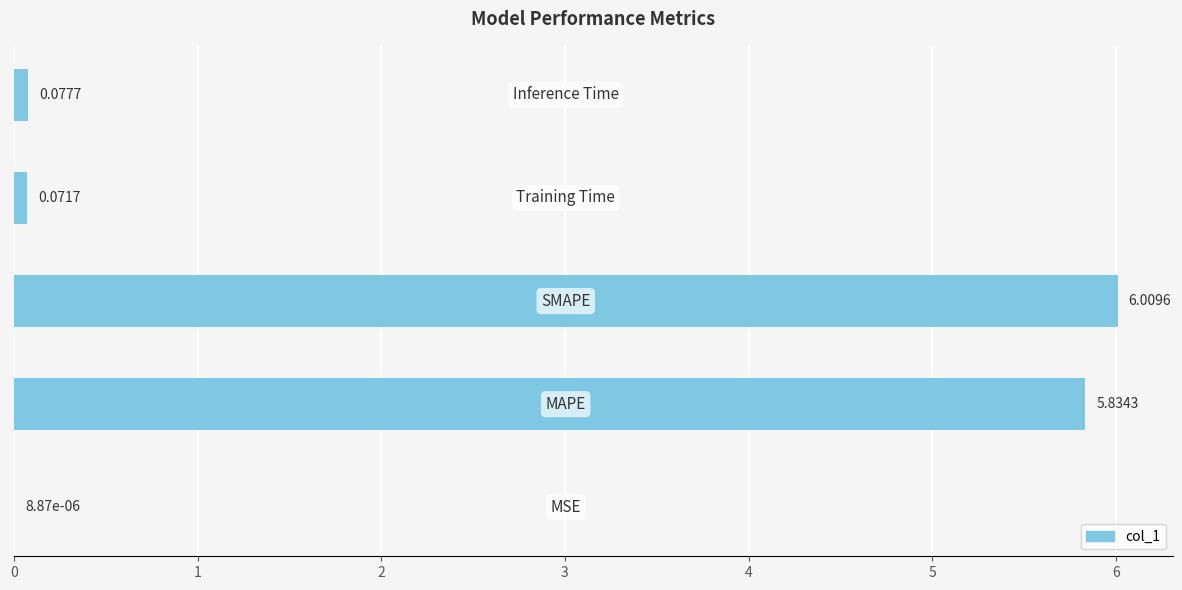

Rank the categories by value from highest to lowest.

2, 1, 4, 3, 0